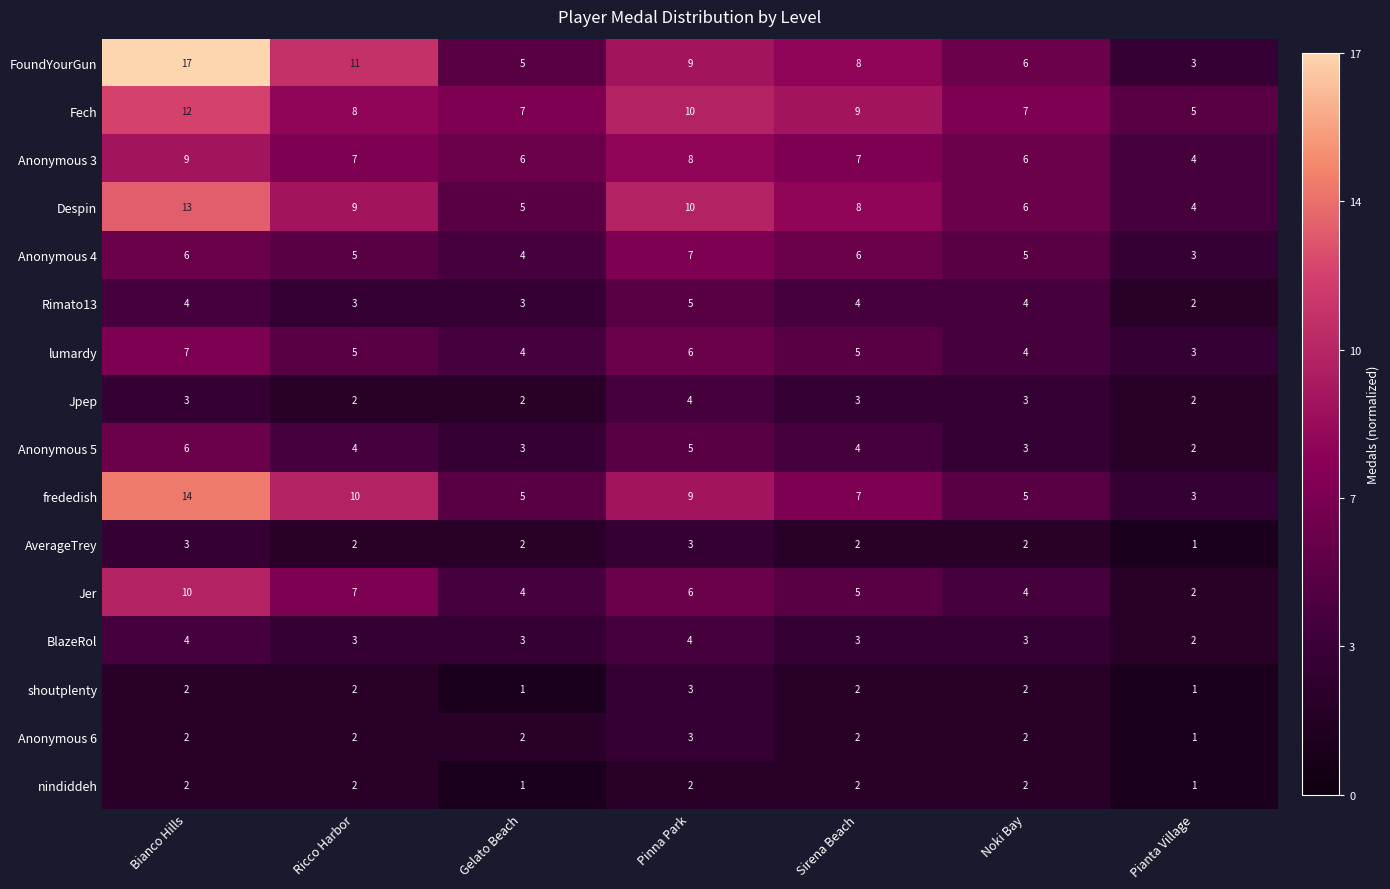

At which category is the sum across all series the highest?

Bianco Hills